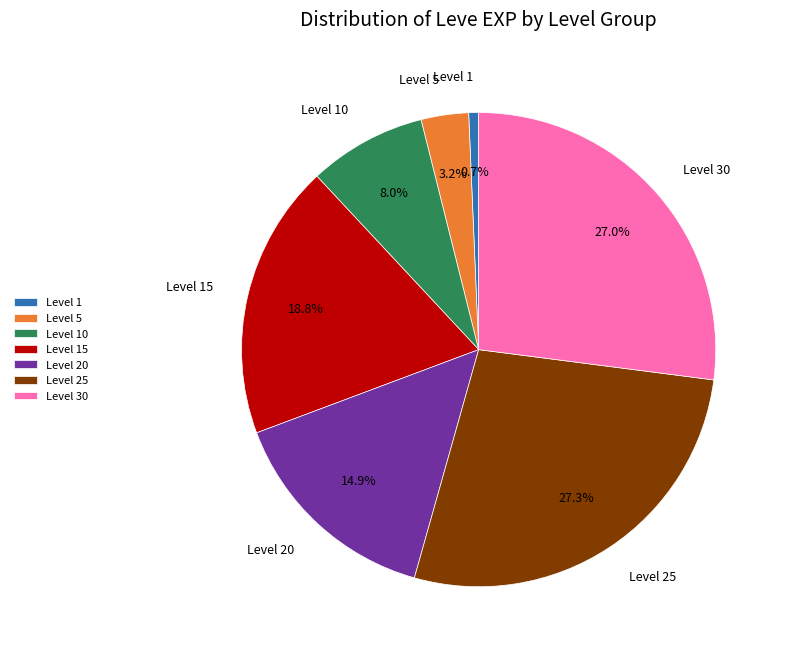

What is the ratio of the value at Level 25 to the value at Level 30?

1.0